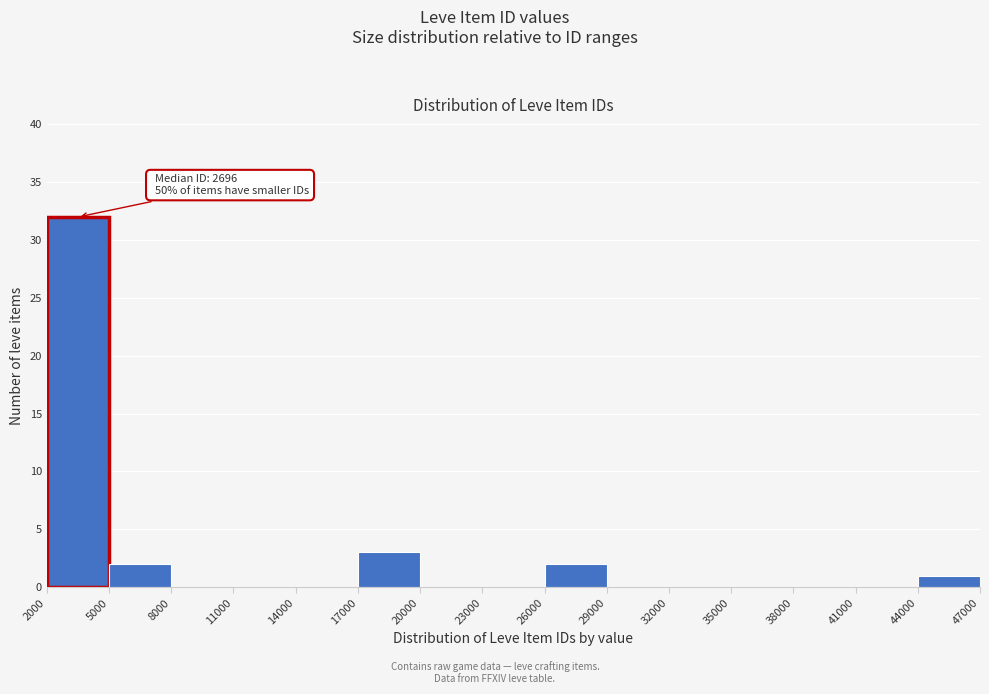

Over which range of the x-axis is the bar tallest?

2000 to 5000